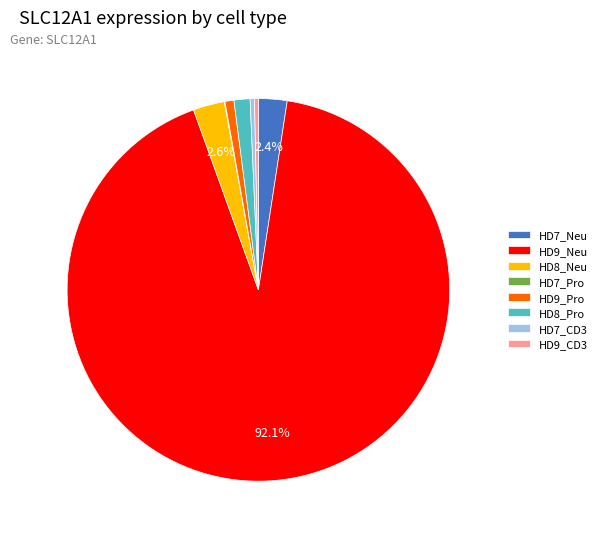

The HD9_CD3 slice represents 0% of the pie. True or false?

True